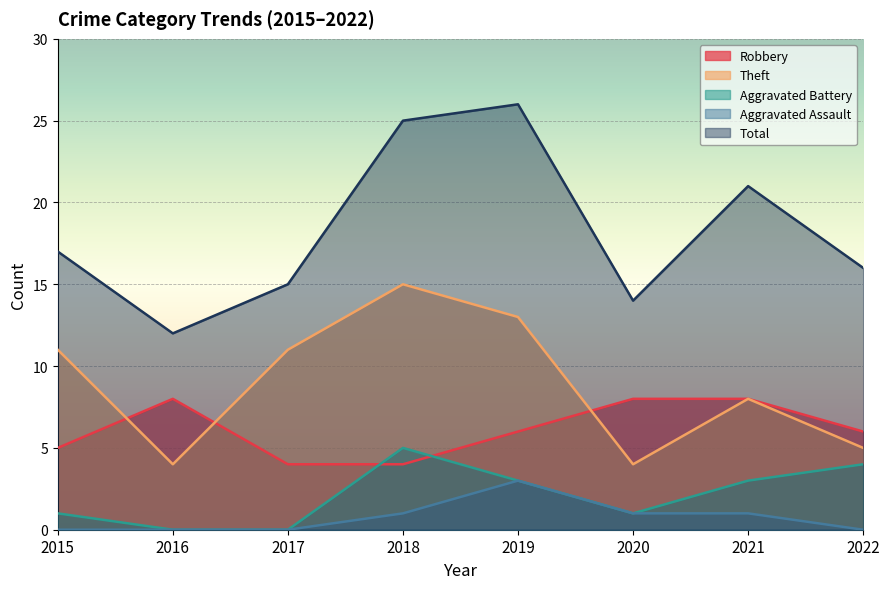

True or false: Aggravated Battery has more than 1 points higher than both neighbors.

False